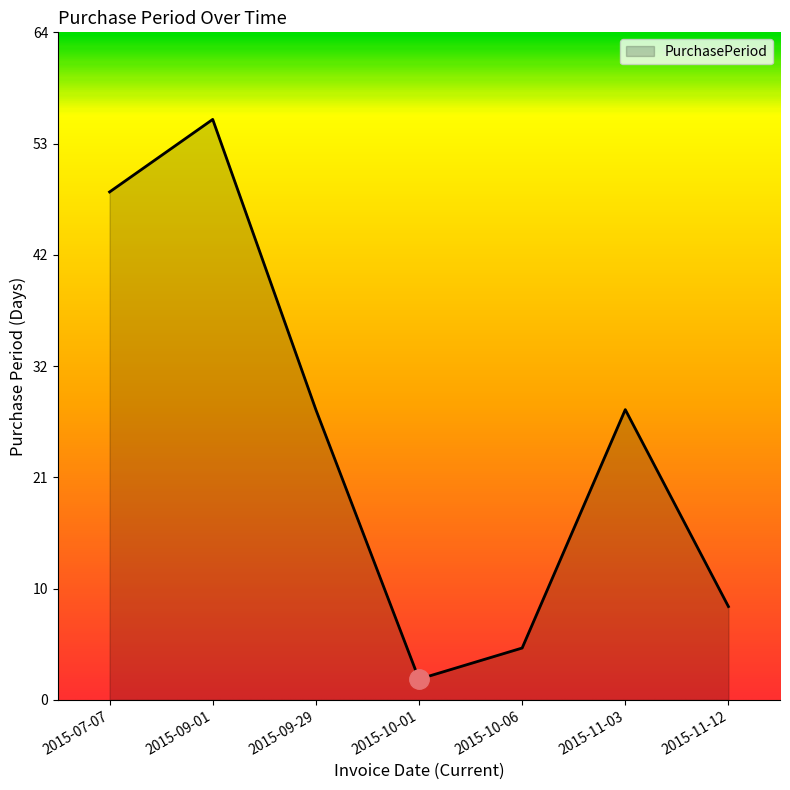

Where is the first local minimum?

2015-10-01